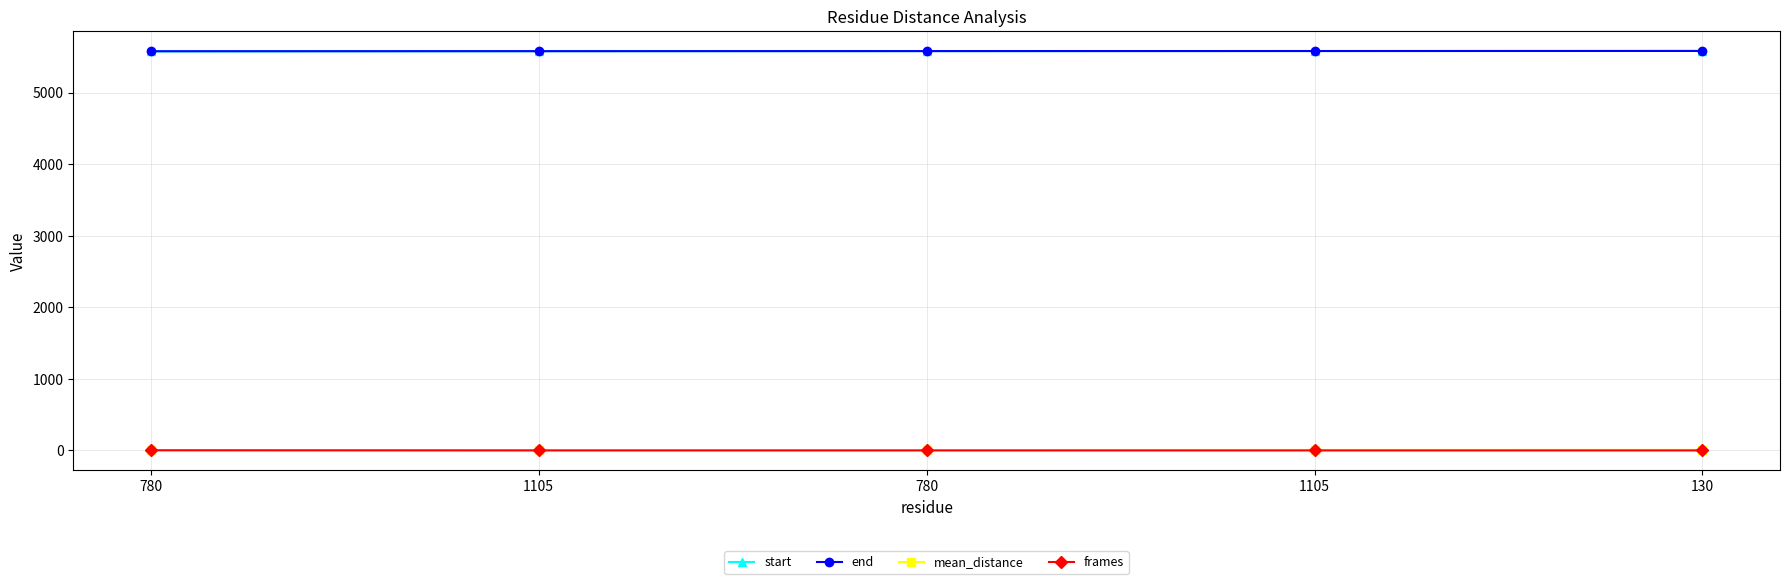

Reading left to right, extract all data points from this chart.

start: 5576.0	5579.0	5580.0	5581.0	5582.0
end: 5578.0	5579.0	5580.0	5581.0	5582.0
mean_distance: 4.0	6.4	6.0	7.7	8.2
frames: 3.0	1.0	1.0	1.0	1.0